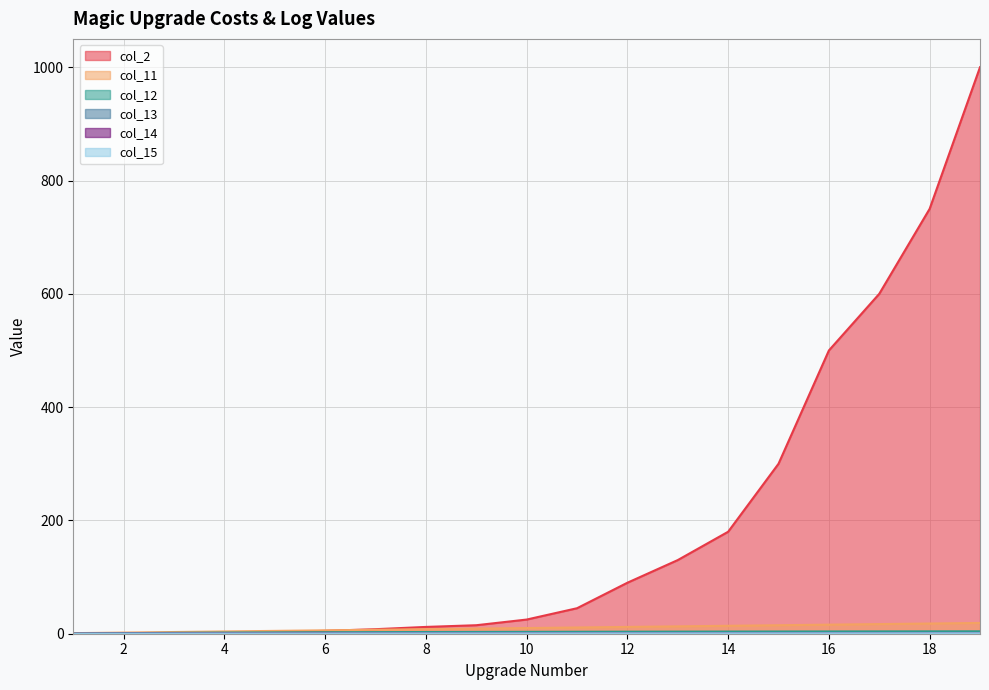

At which category is the sum across all series the highest?

19